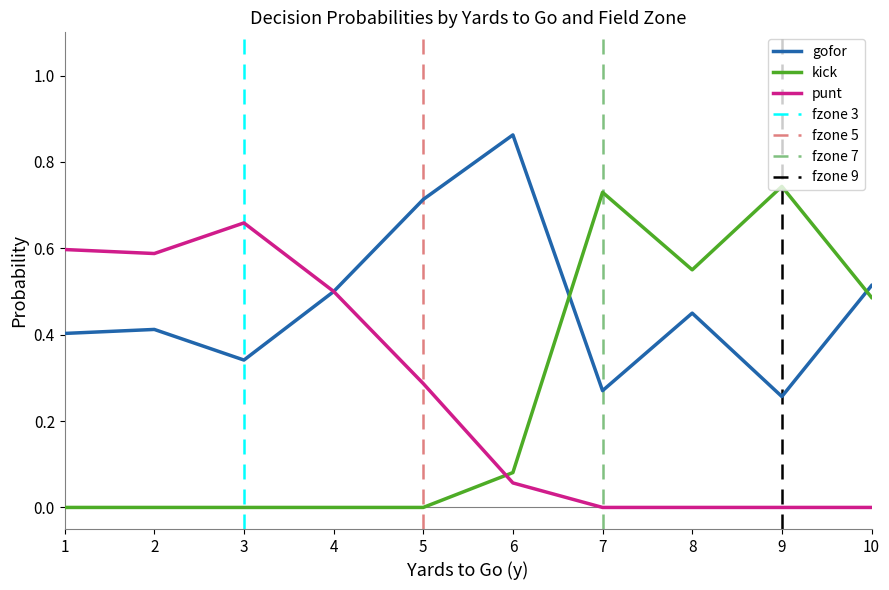

List the series in order of their peak value, highest first.

gofor, kick, punt